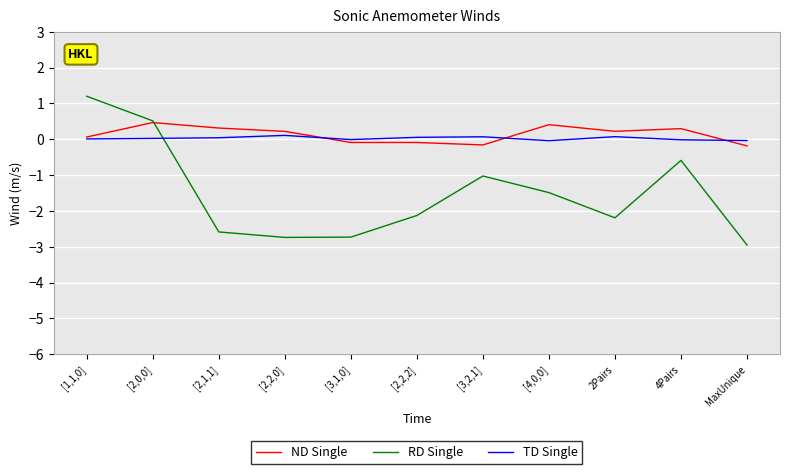

Which label corresponds to the smallest value in the chart?

MaxUnique